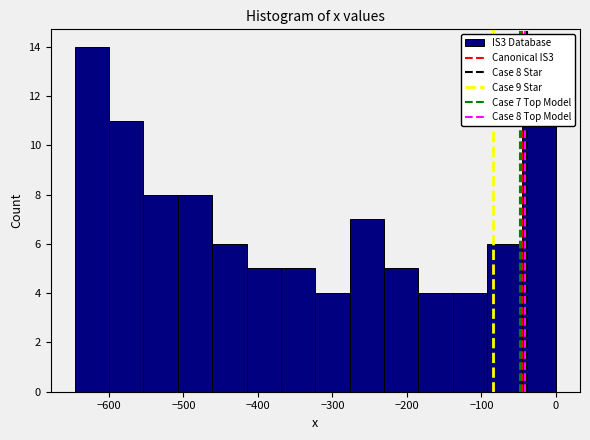

Over which range of the x-axis is the bar tallest?

-650 to -600